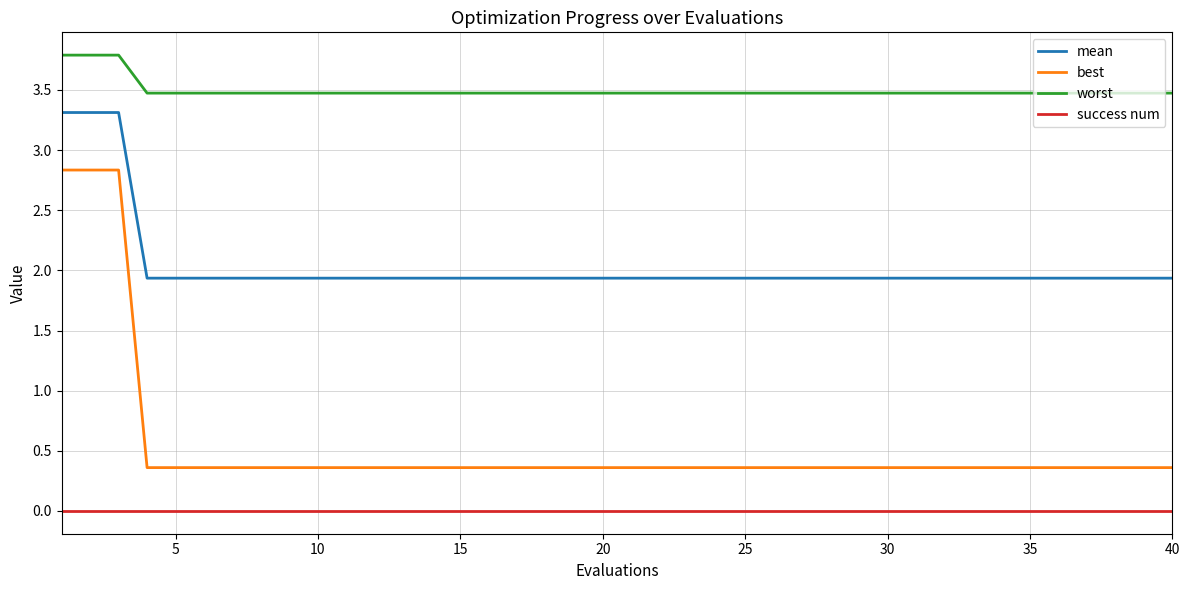

True or false: mean and worst cross at least once.

False